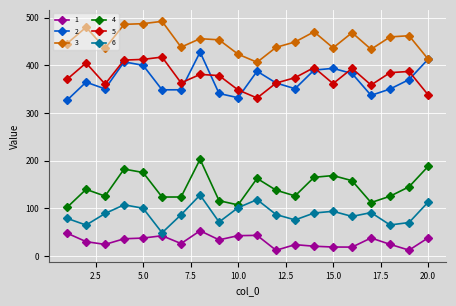

What is the value of the 3 point at the 4th from the left?

486.2